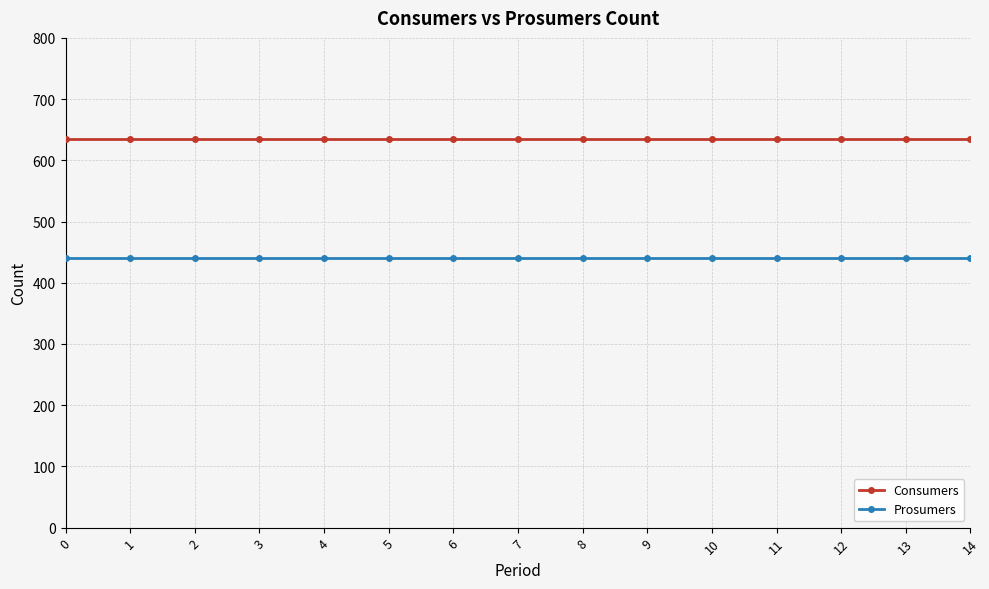

Reading left to right, what are all the values shown in this chart?

Consumers: 0=635	1=635	2=635	3=635	4=635	5=635	6=635	7=635	8=635	9=635	10=635	11=635	12=635	13=635	14=635
Prosumers: 0=440	1=440	2=440	3=440	4=440	5=440	6=440	7=440	8=440	9=440	10=440	11=440	12=440	13=440	14=440